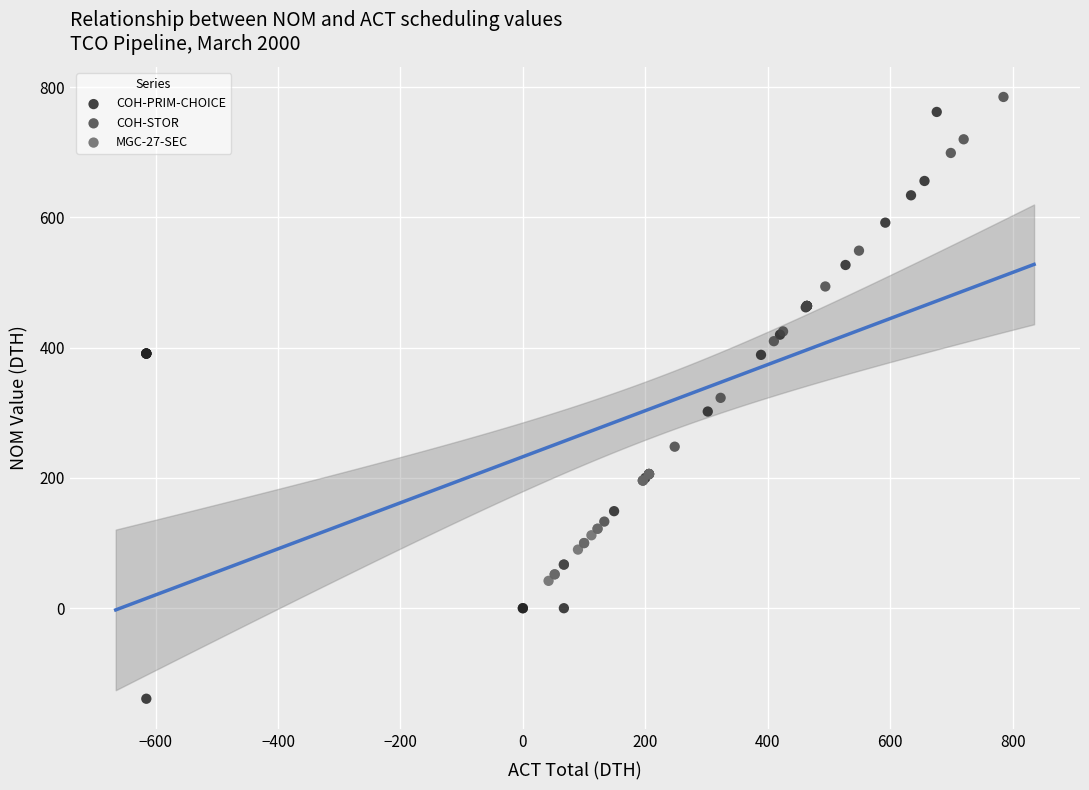

Which series has the widest spread of Y values?

COH-PRIM-CHOICE